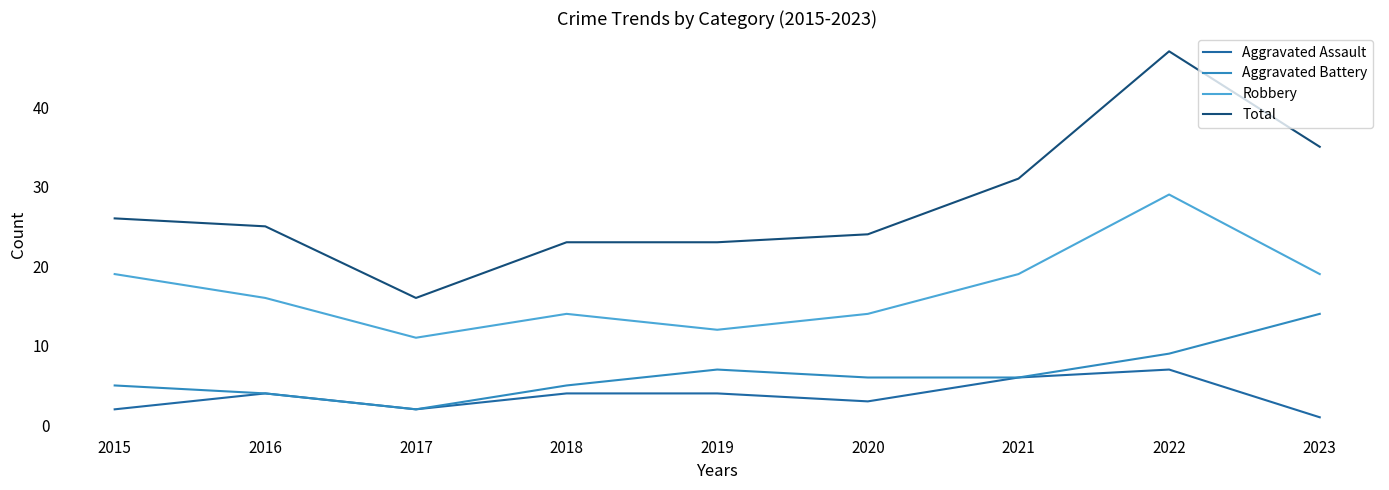

Which series has the largest total across all categories?

Total